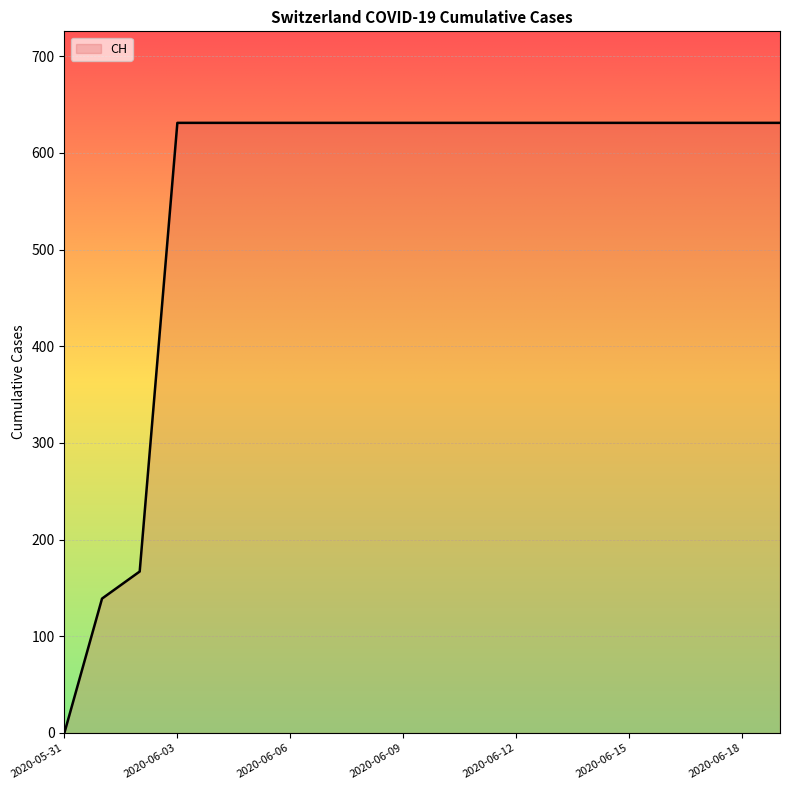

Reading left to right, what are all the values shown in this chart?

0	139	167	631	631	631	631	631	631	631	631	631	631	631	631	631	631	631	631	631